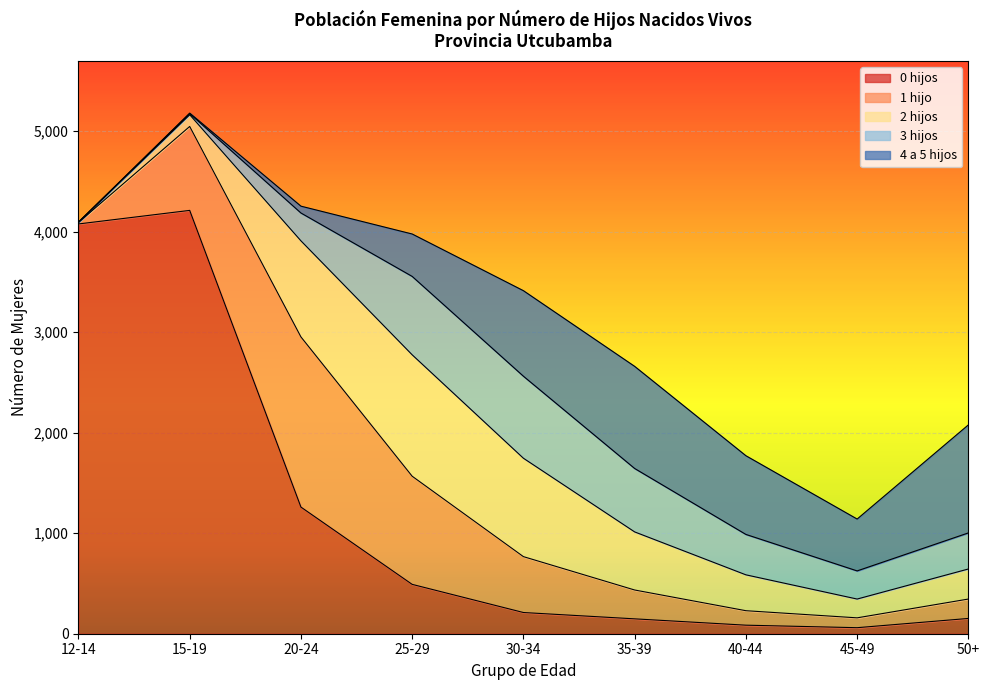

How many data points in 0 hijos are less than 211?

4